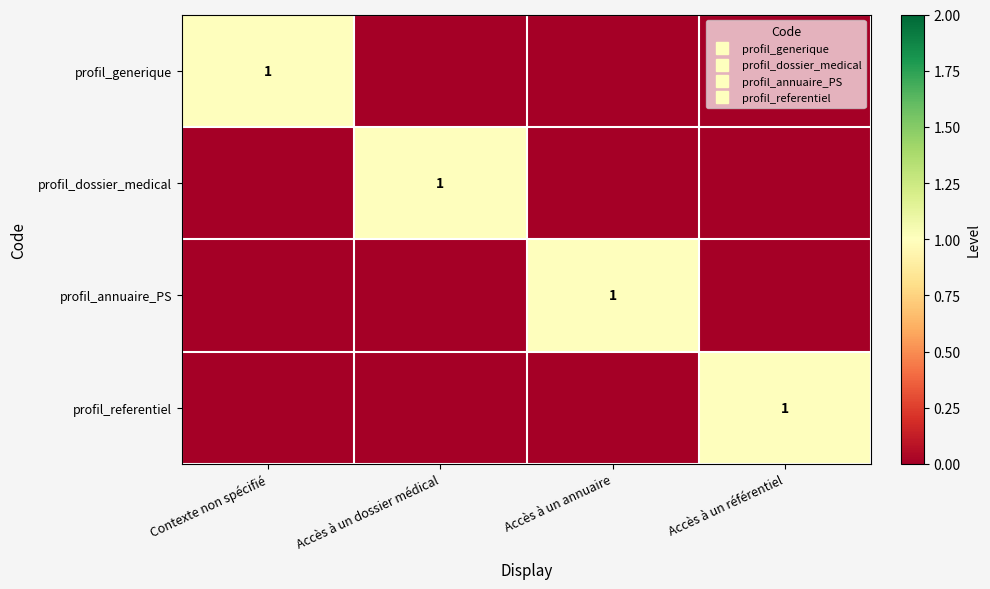

Which category has the lowest value in the profil_dossier_medical series?

Contexte non spécifié